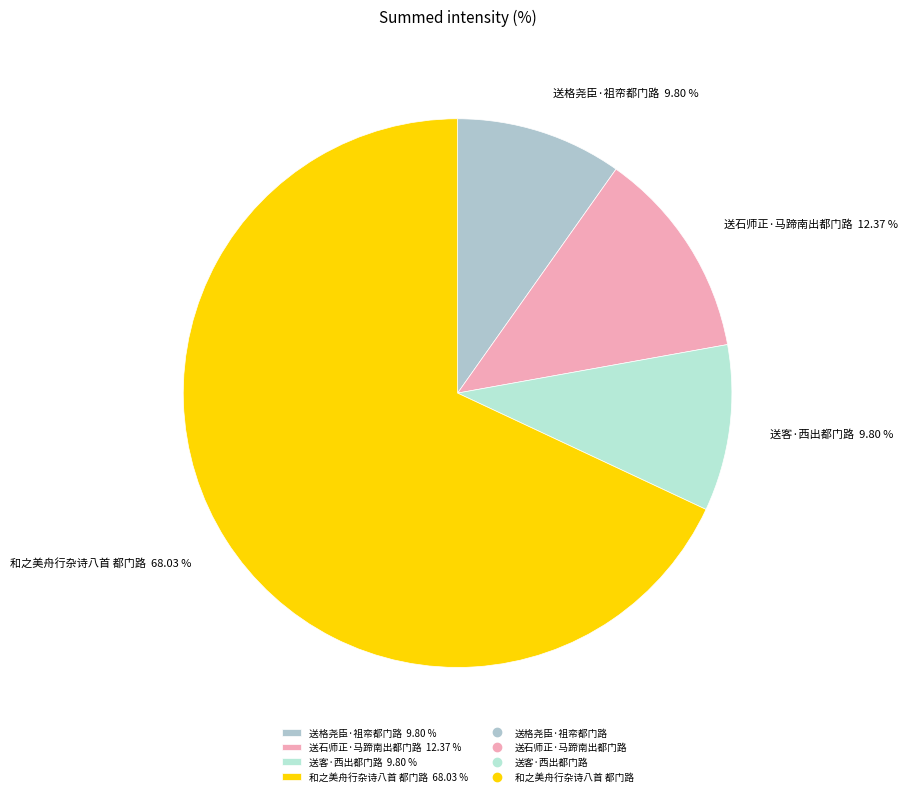

To the nearest percent, what portion does 和之美舟行杂诗八首 都门路 represent?

68%